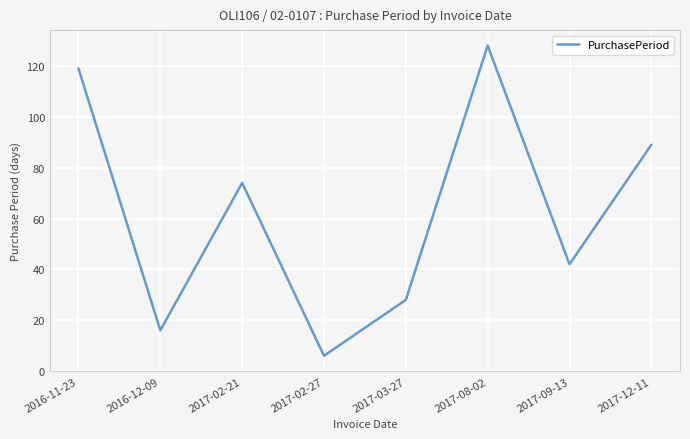

Count the number of categories in the chart.

8